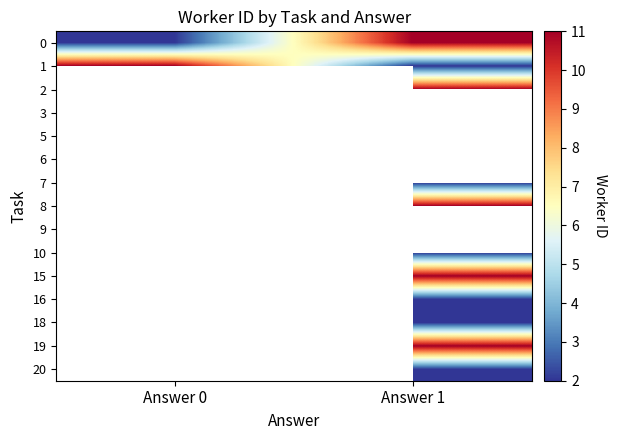

What value does the 0 series have at Answer 1?

11.0